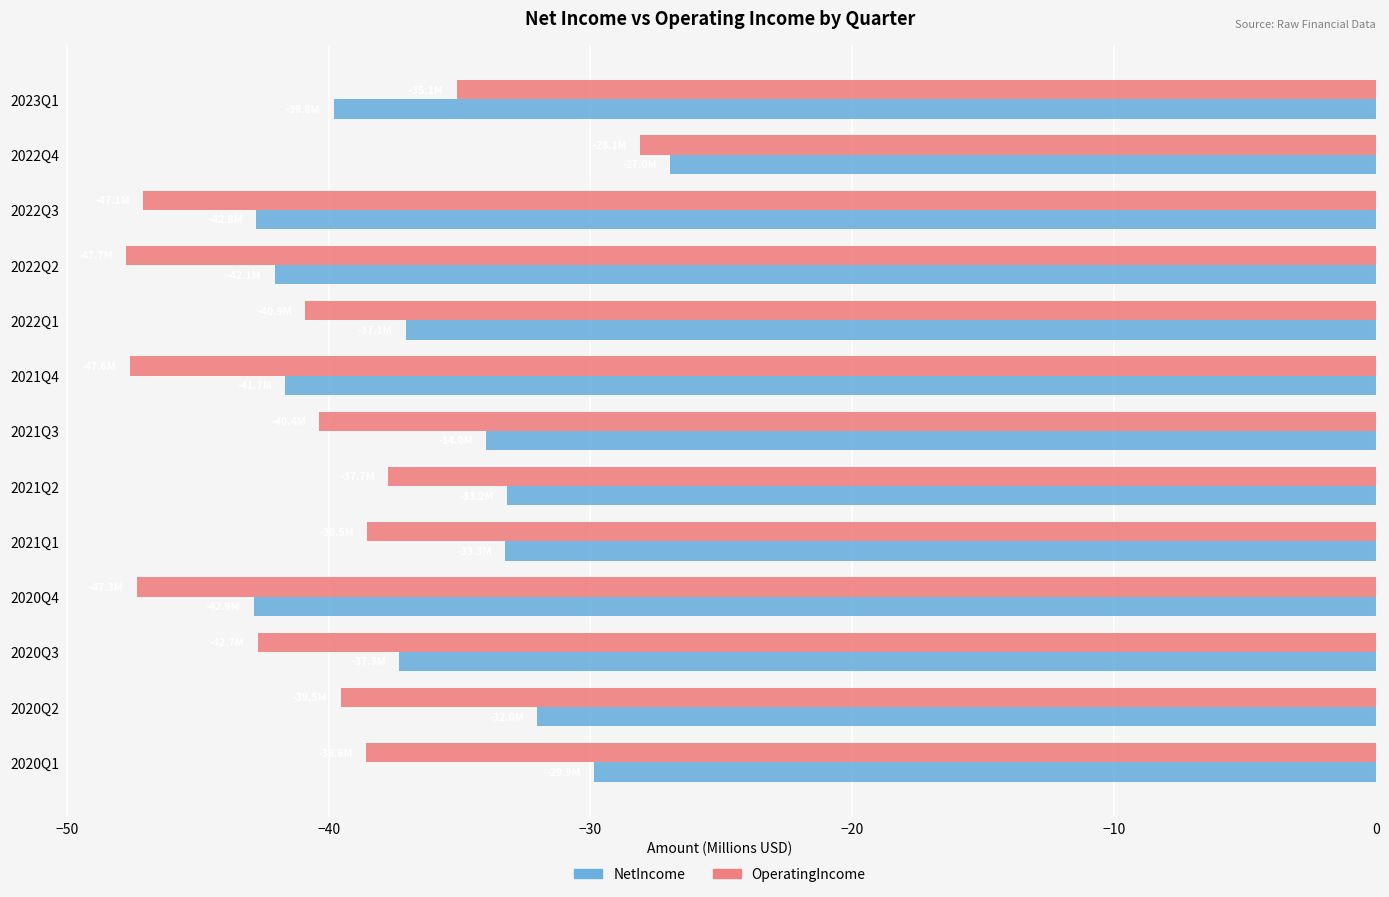

List the series in order of their peak value, highest first.

NetIncome, OperatingIncome